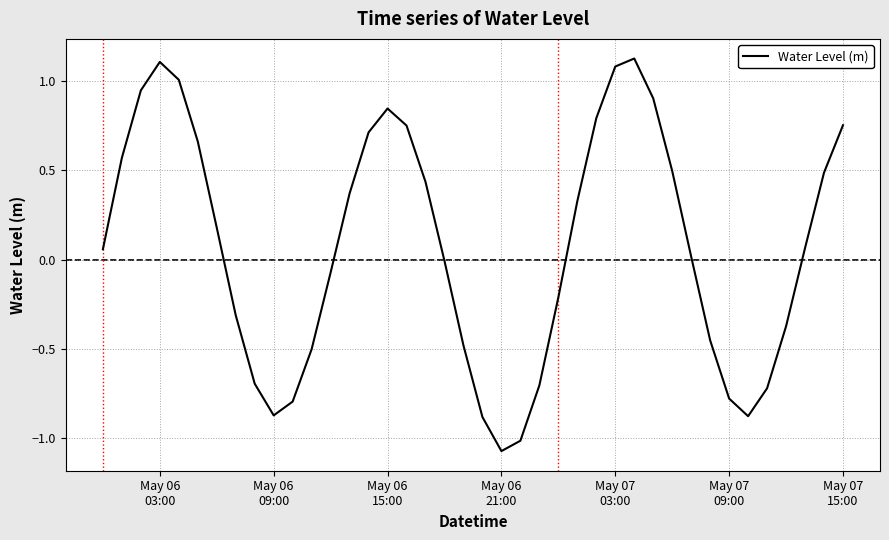

What is the difference between the maximum and minimum values?

2.2